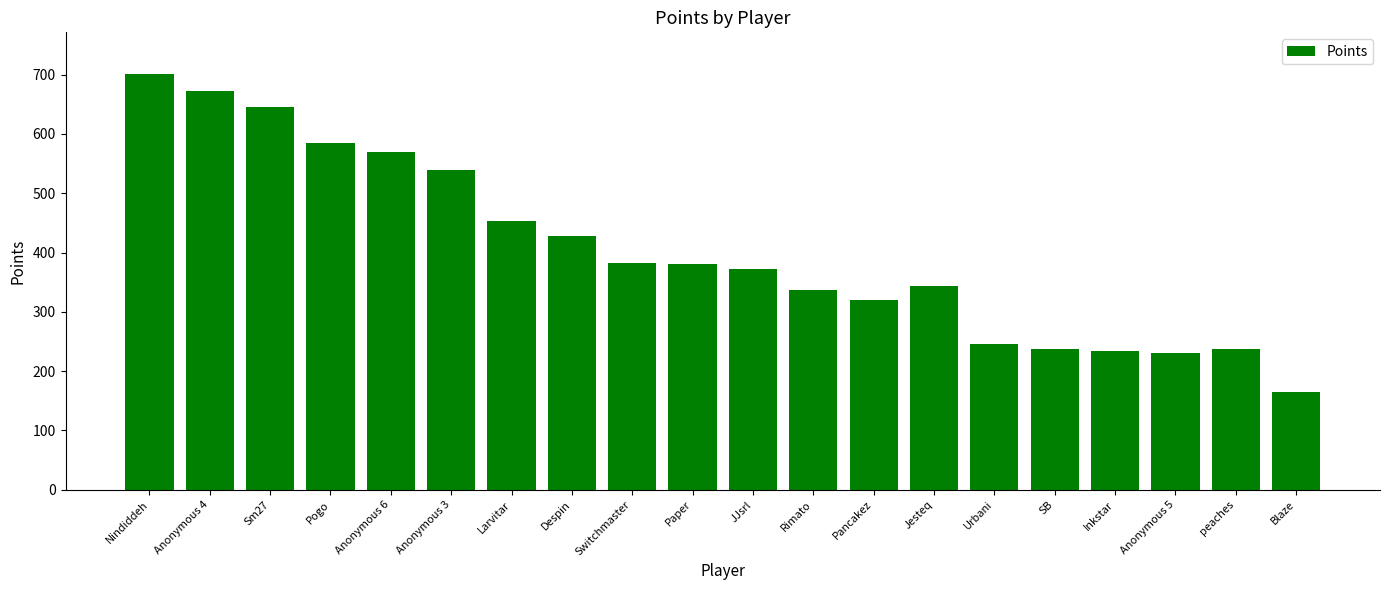

What is the difference between the values at Anonymous 3 and Pancakez?

219